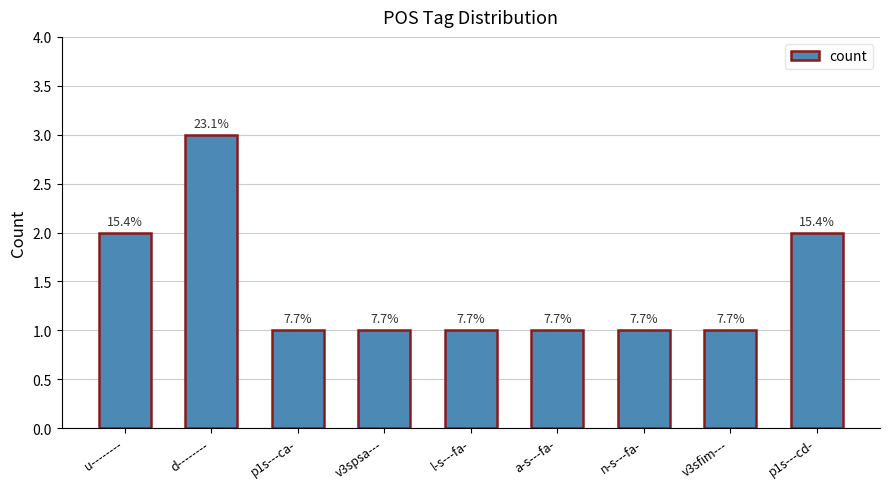

How many bars are there in total?

9